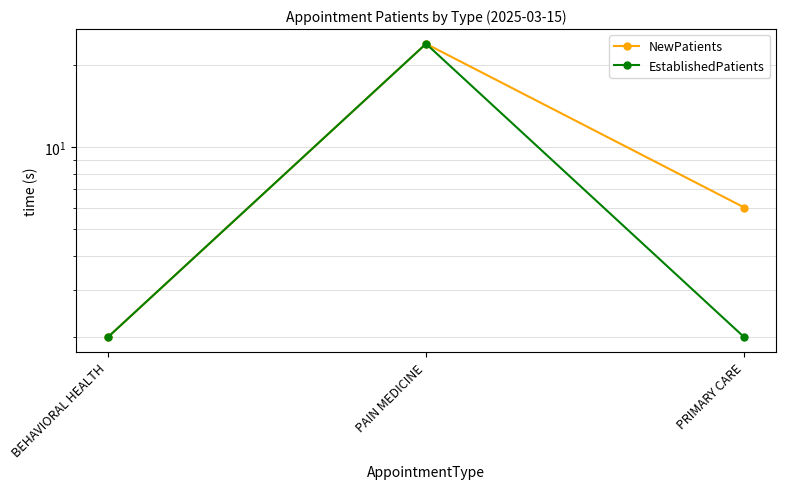

What is the smallest value displayed?

2